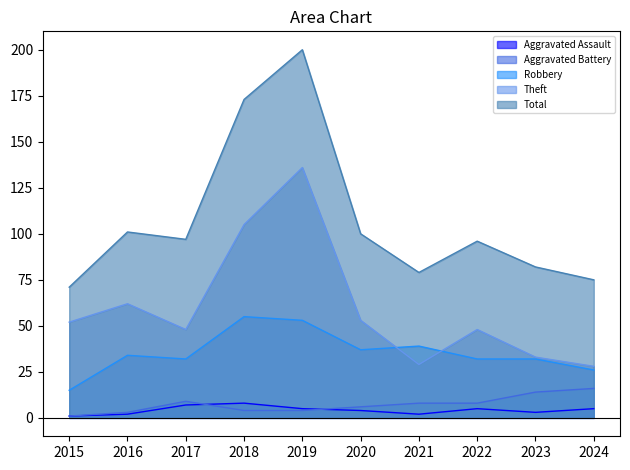

What is the difference between the maximum and second lowest values in the Aggravated Assault series?

6